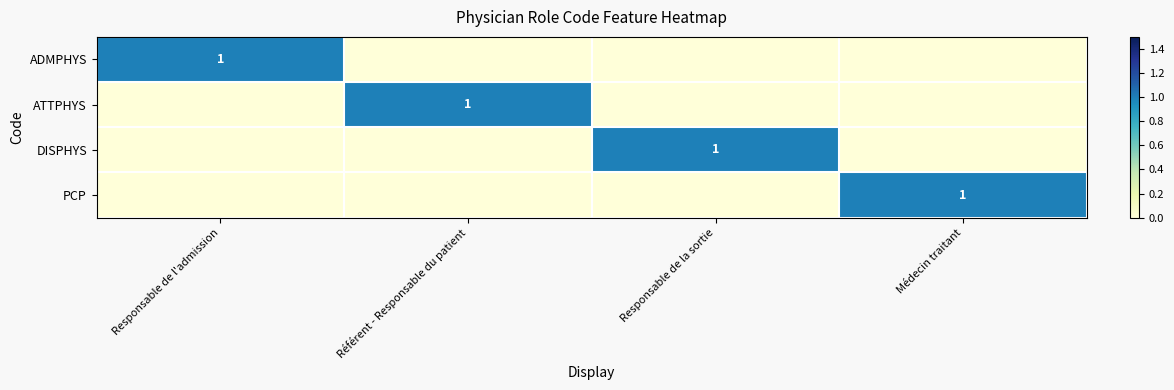

What is the maximum value shown in the chart?

1